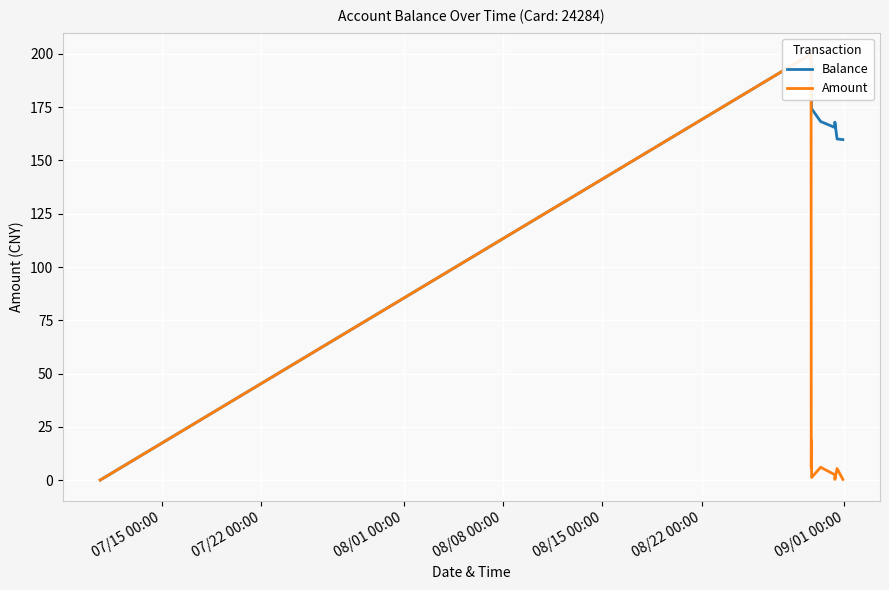

How many lines are shown in the chart?

2